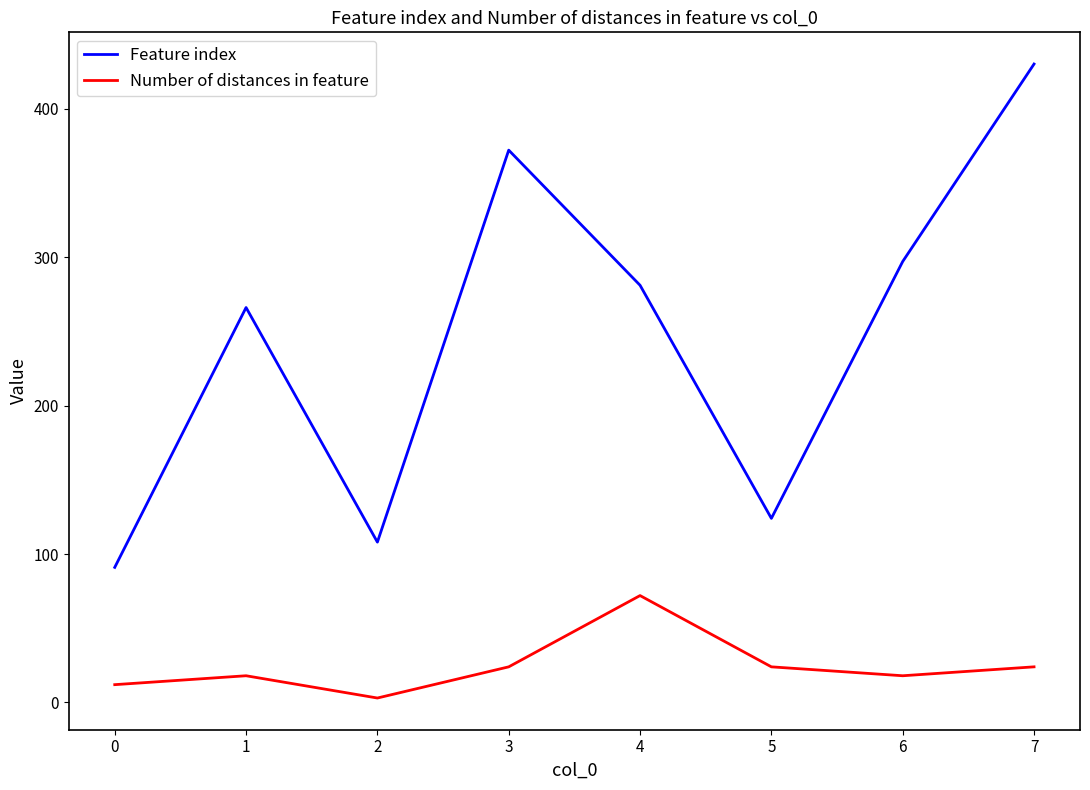

Is it true that Feature index equals 523 at 5?

False